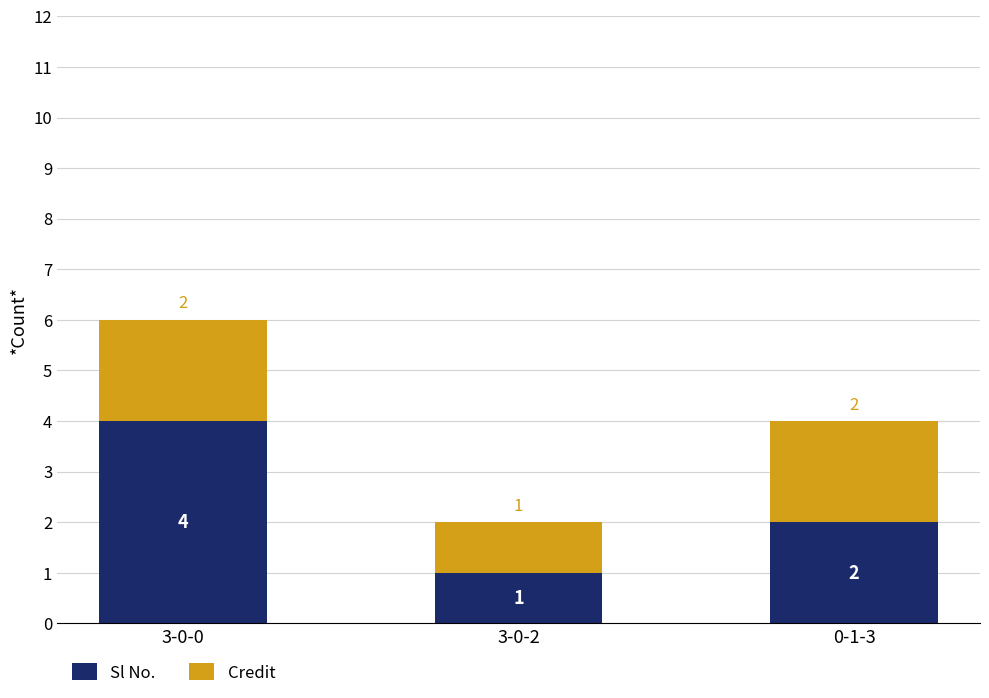

What is the difference between the maximum and minimum values in the Sl No. series?

3